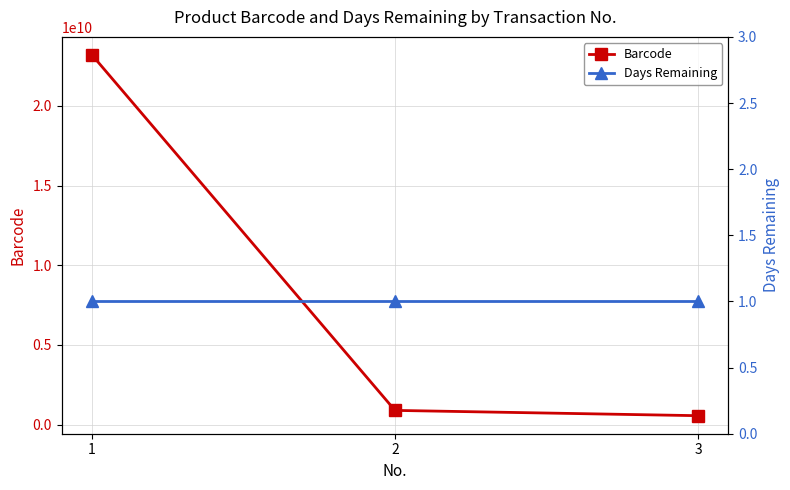

Reading left to right, extract all data points from this chart.

Barcode: 1=23200221214	2=888779554	3=556589844
Days Remaining: 1=1	2=1	3=1